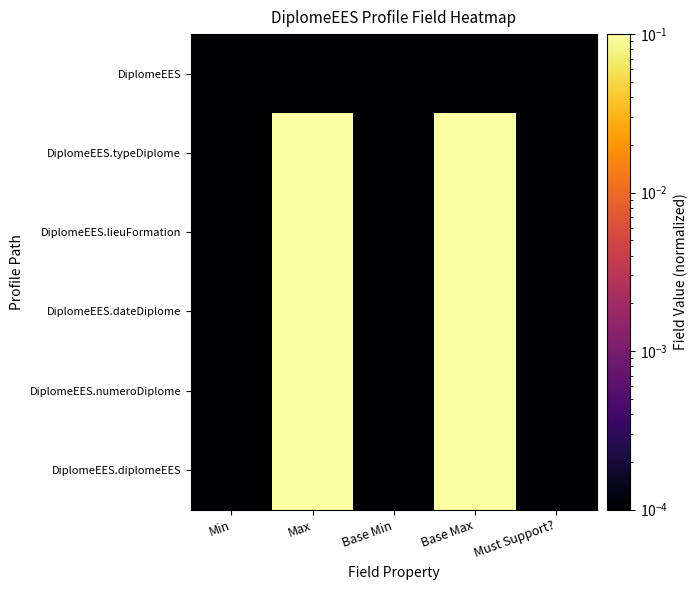

Count the number of categories in the chart.

5